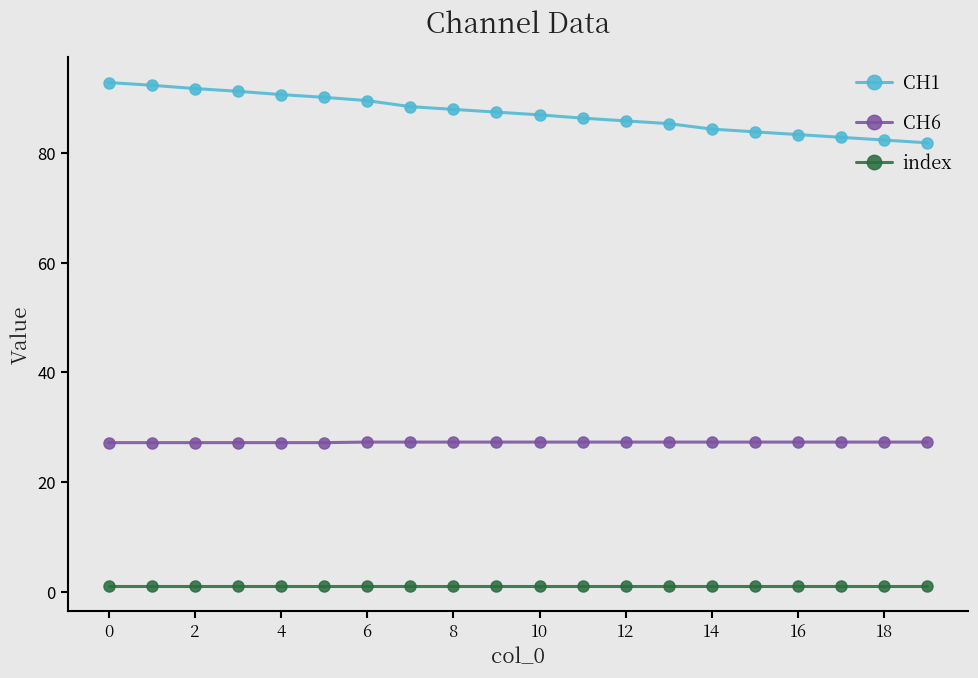

What is the sum of all CH6 values?

545.4